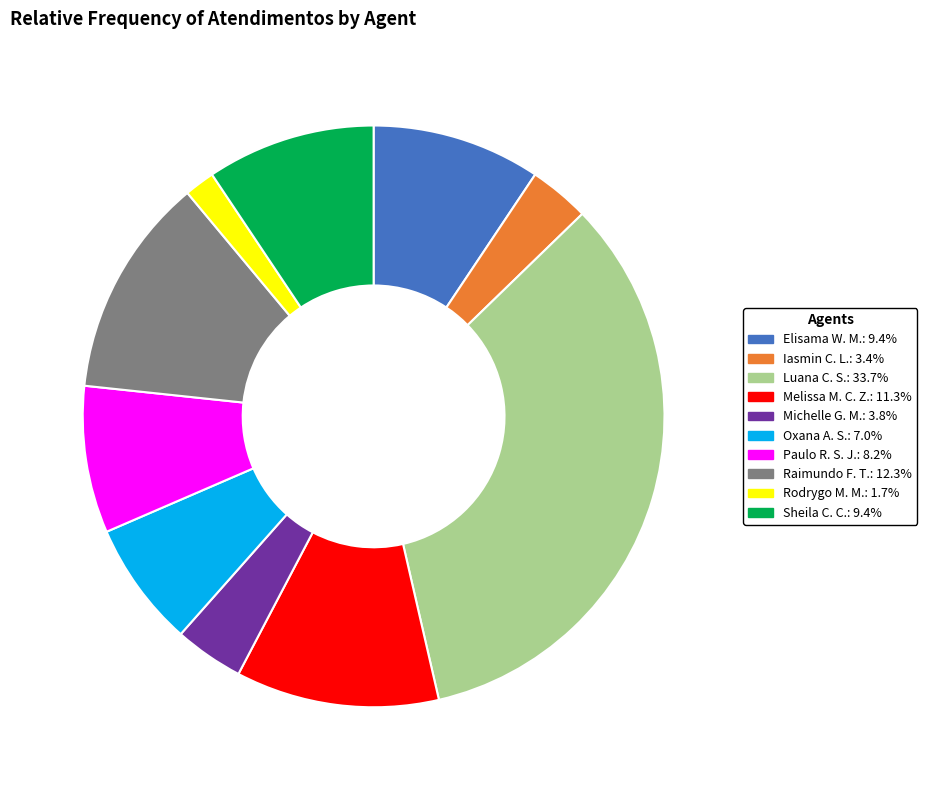

Is there any slice that represents more than half of the pie?

No